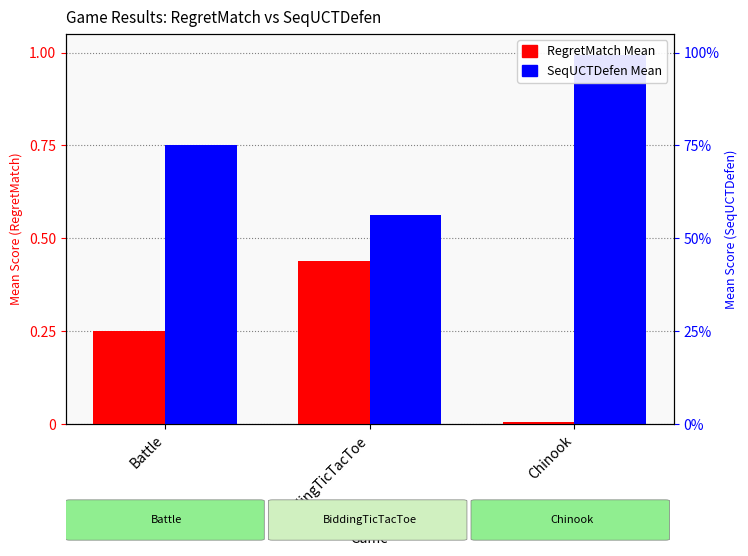

How many bars are there in total?

6